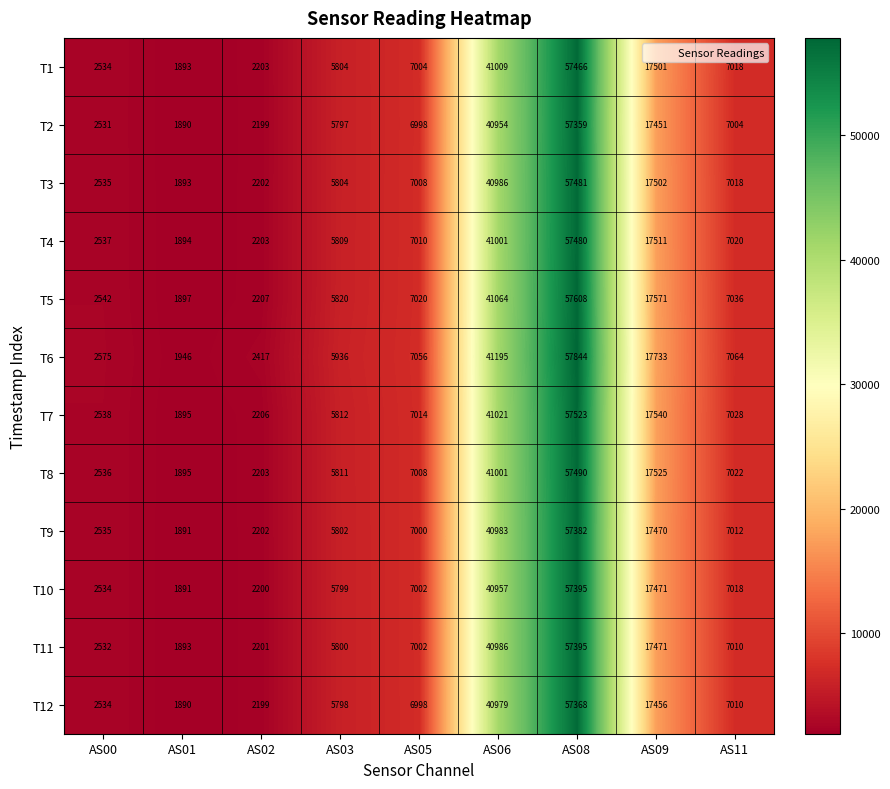

What is the lowest value of the T1 series?

1893